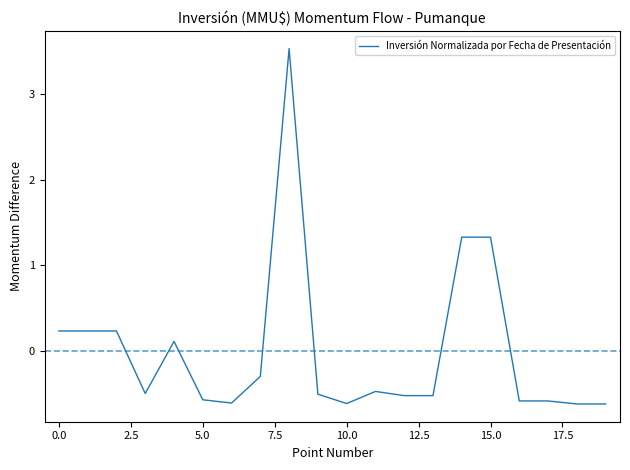

What is the greatest value displayed?

3.5